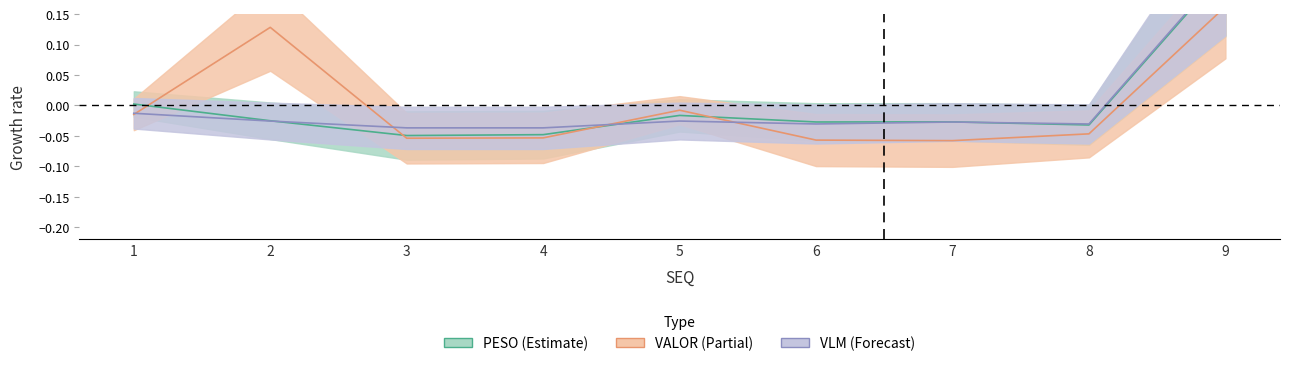

What is the difference between the maximum and minimum values in the PESO series?

0.3